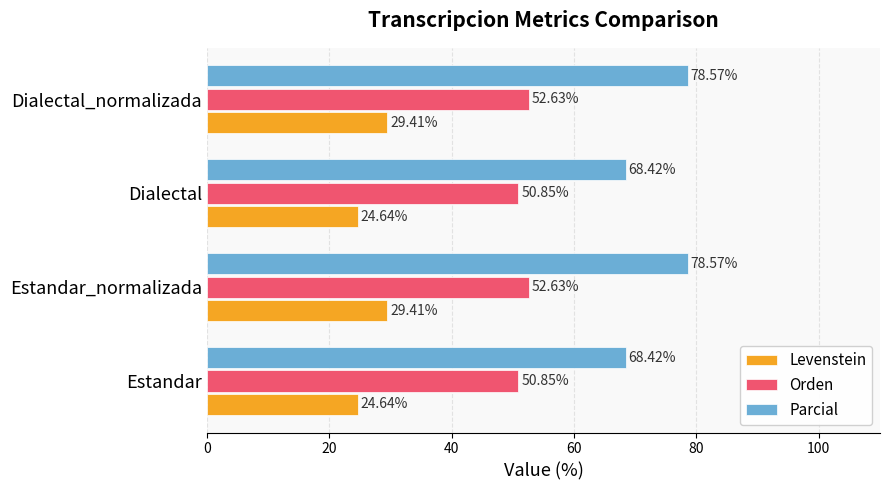

Rank the series by their maximum value, from lowest to highest.

Levenstein, Orden, Parcial